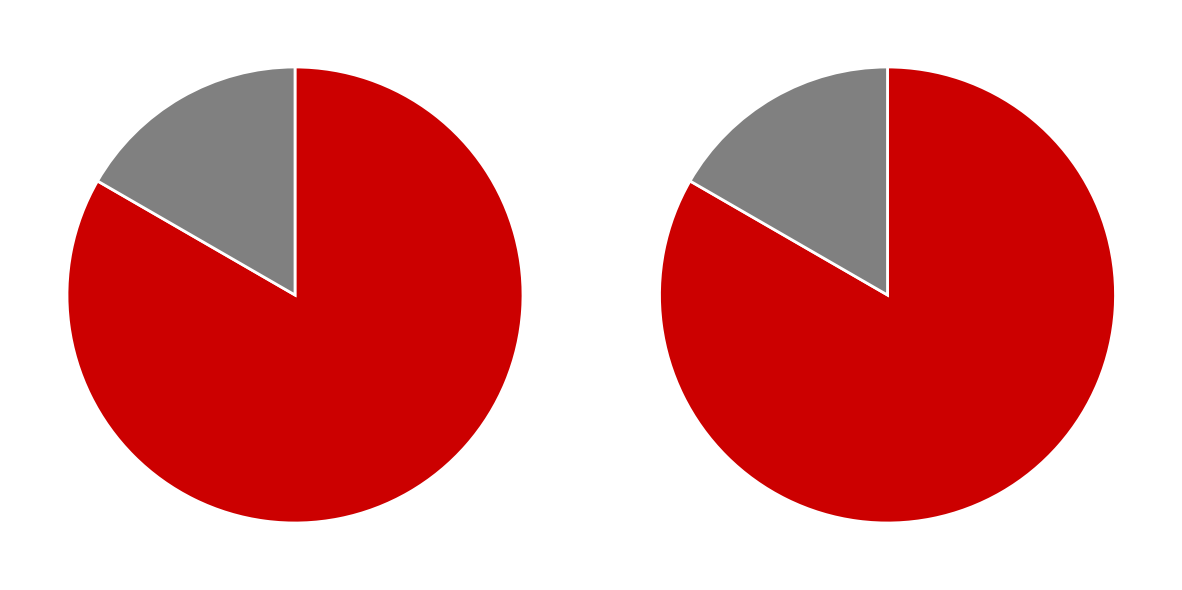

To the nearest percent, what percentage of the pie is TVA SUR ENCAISSEMENT?

17%